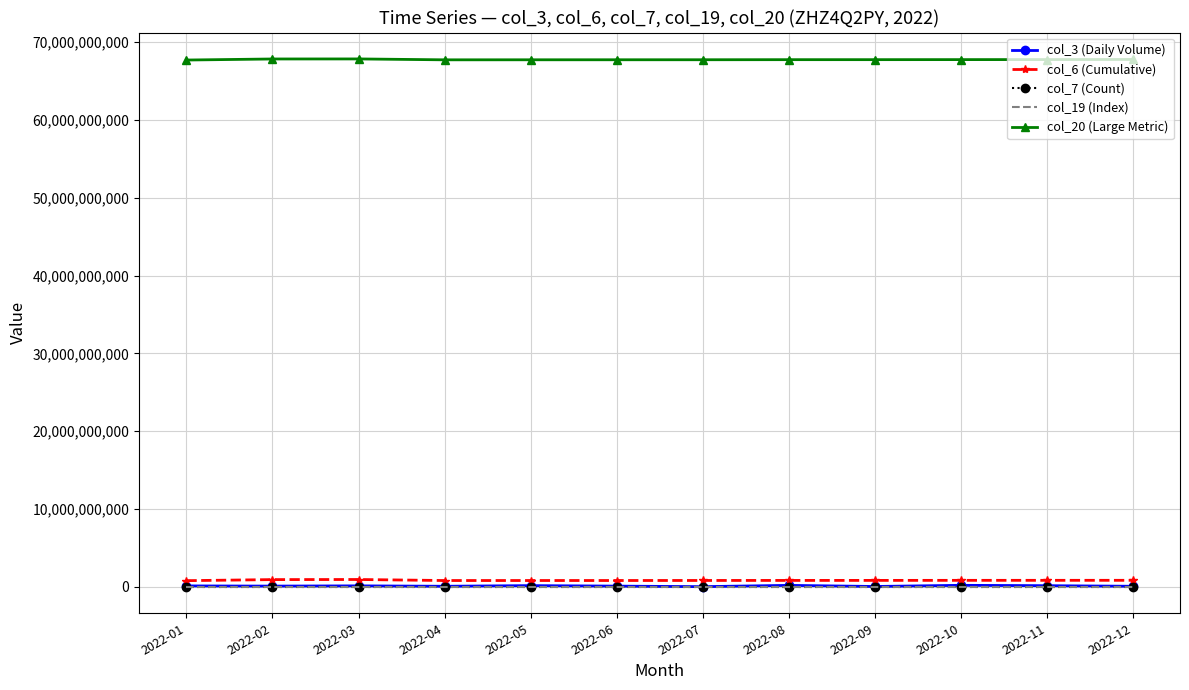

True or false: col_7 (Count) and col_20 (Large Metric) cross at least once.

False